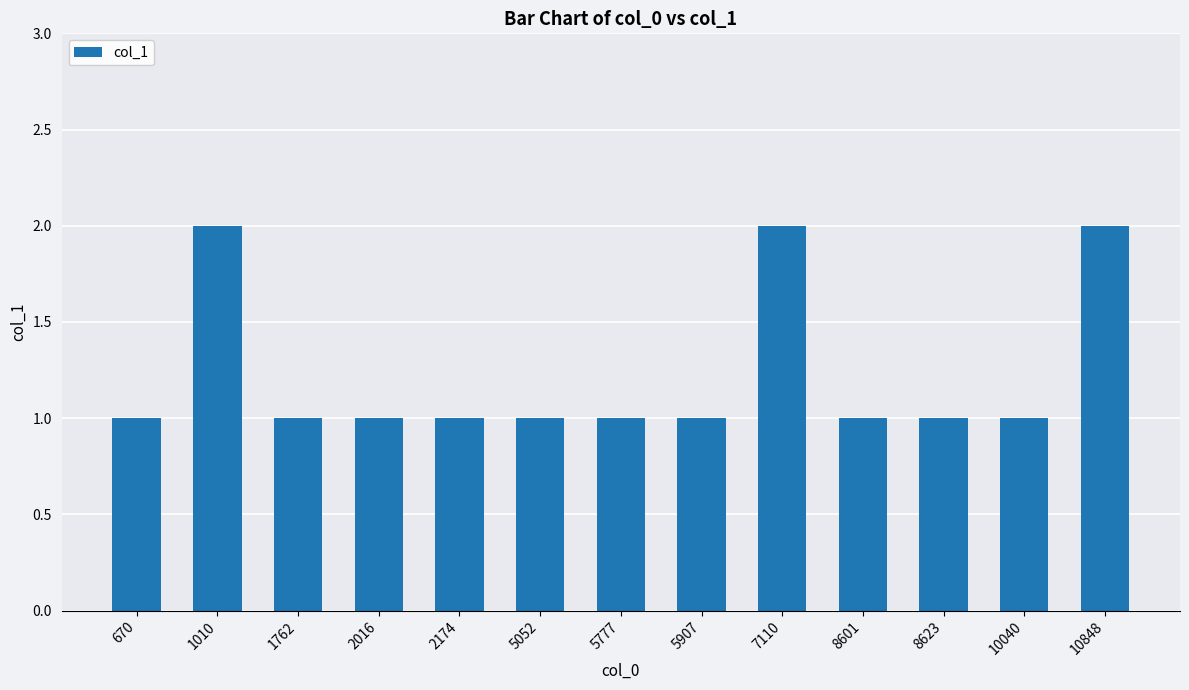

What is the difference between the maximum and minimum values?

1